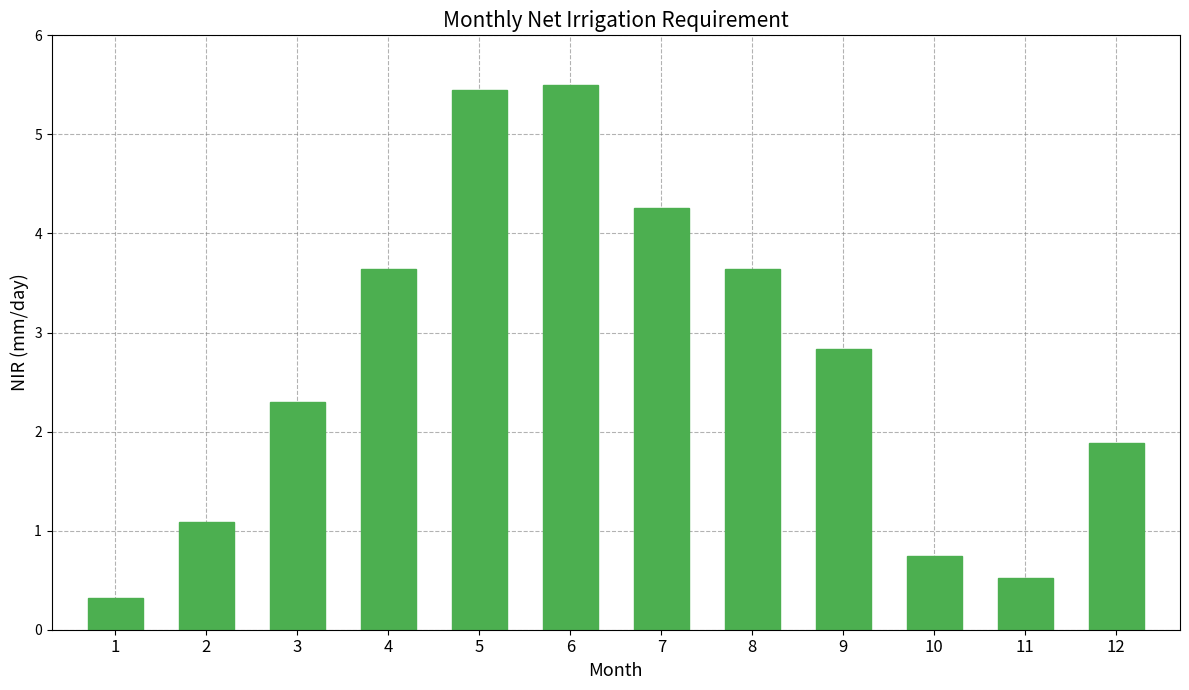

What is the change in value from 6 to 12?

-3.6